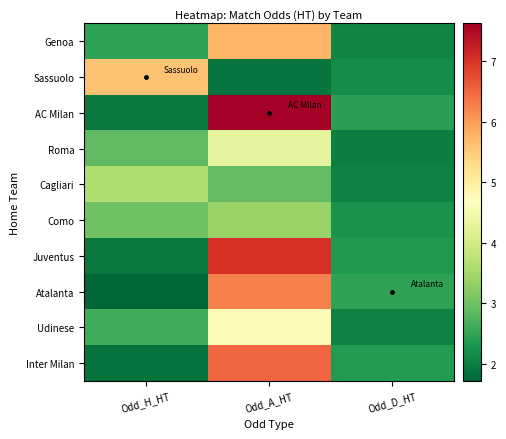

Which series has the widest spread of values?

AC Milan